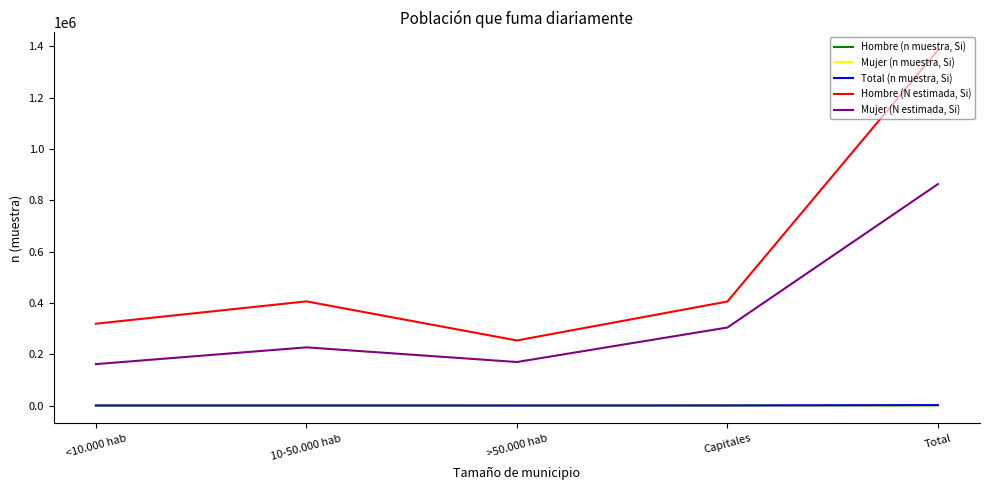

What value does the Mujer (N estimada, Si) series have at Total?

863330